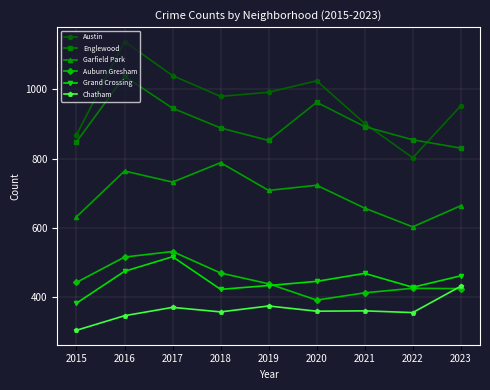

True or false: Garfield Park has more than 0 interior local peaks.

True